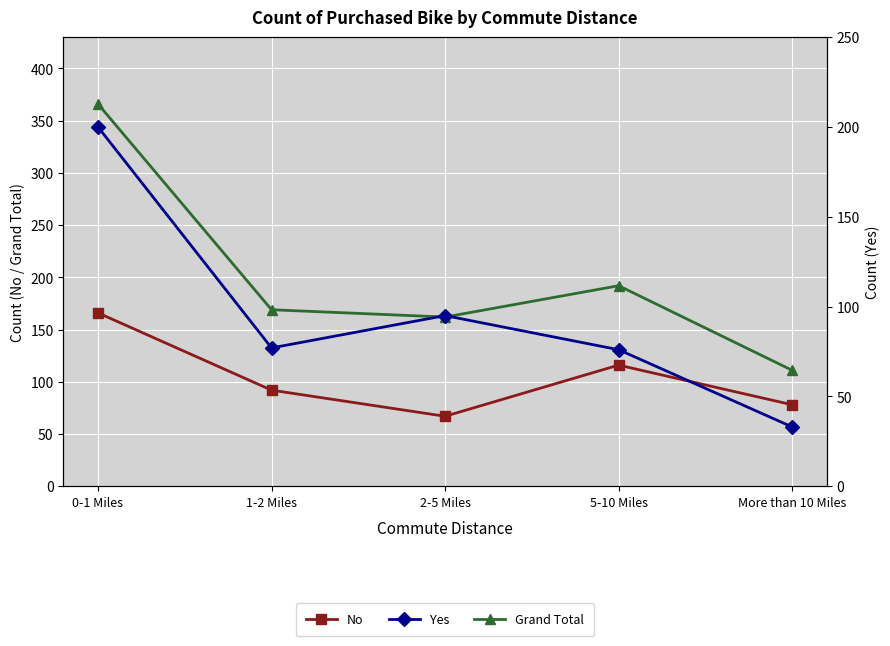

Reading right to left, list all the values displayed in this chart.

No: More than 10 Miles=78	5-10 Miles=116	2-5 Miles=67	1-2 Miles=92	0-1 Miles=166
Grand Total: More than 10 Miles=111	5-10 Miles=192	2-5 Miles=162	1-2 Miles=169	0-1 Miles=366
Yes: More than 10 Miles=33	5-10 Miles=76	2-5 Miles=95	1-2 Miles=77	0-1 Miles=200